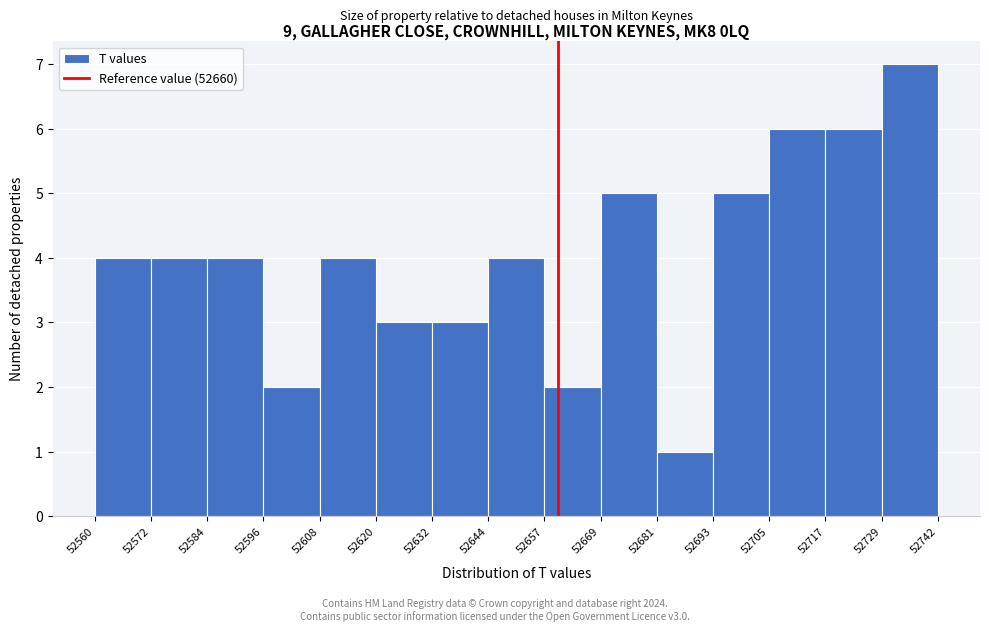

What is the height of the bar covering 52596 to 52608 on the x-axis? The values are not printed on the chart, so give them approximately, as read against the axis.

2